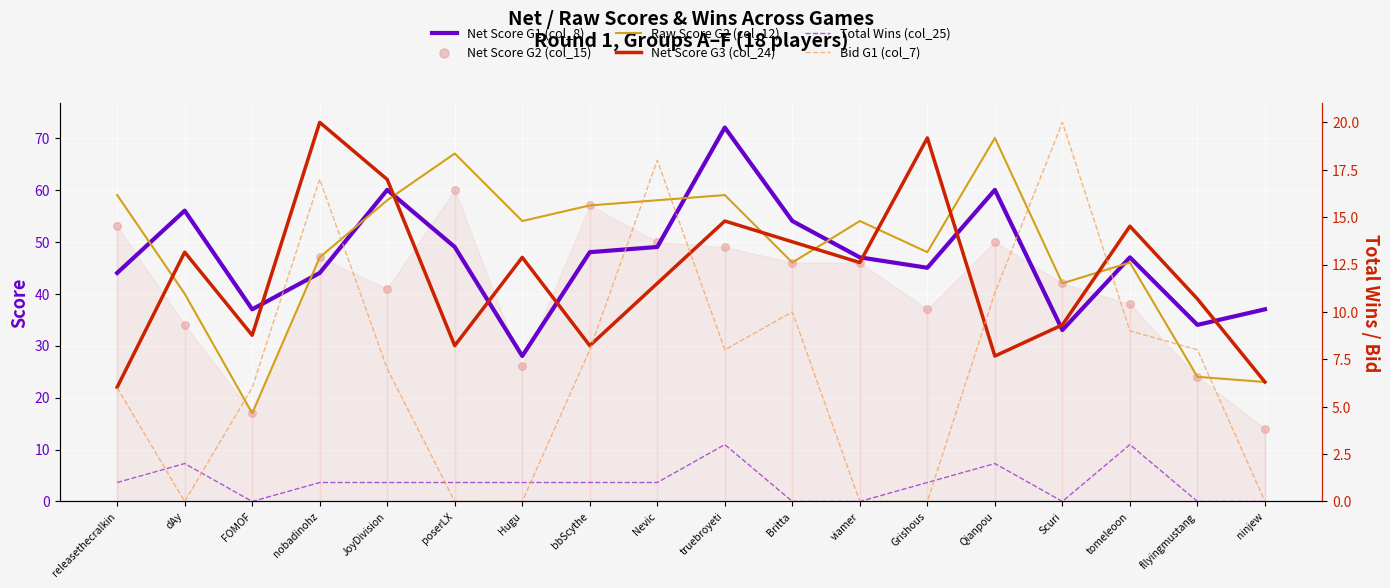

At how many categories does at least one series exceed 54?

10